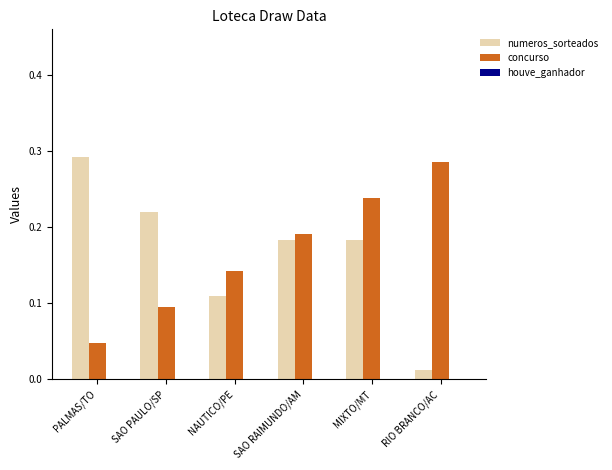

At which label does numeros_sorteados reach its peak?

PALMAS/TO